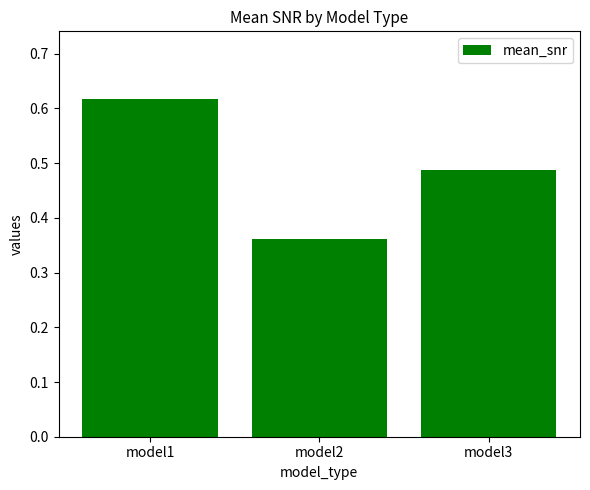

Where is the data nearest to the value 0?

model2